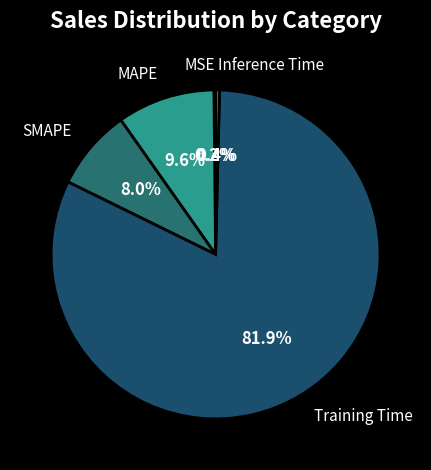

Which slice is the largest?

Training Time